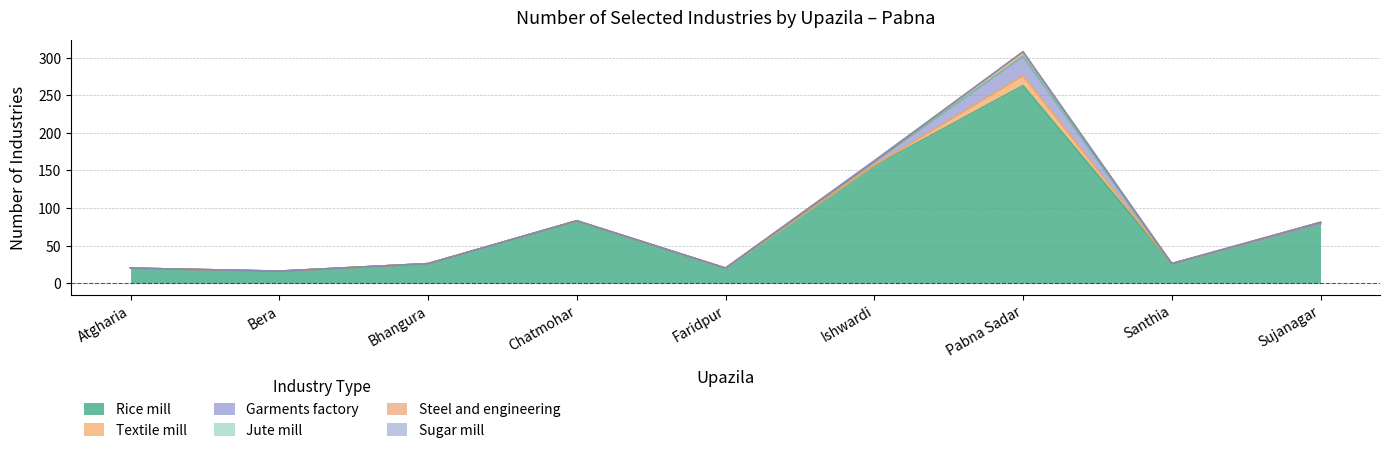

Reading left to right, transcribe all the data shown in this chart.

Rice mill: 20	16	26	83	20	156	263	26	79
Textile mill: 0	0	0	0	0	1	13	0	0
Garments factory: 0	0	0	0	0	4	26	0	0
Jute mill: 0	0	0	0	0	1	0	0	2
Steel and engineering: 0	0	0	0	0	0	6	0	0
Sugar mill: 0	0	0	0	0	1	0	0	0